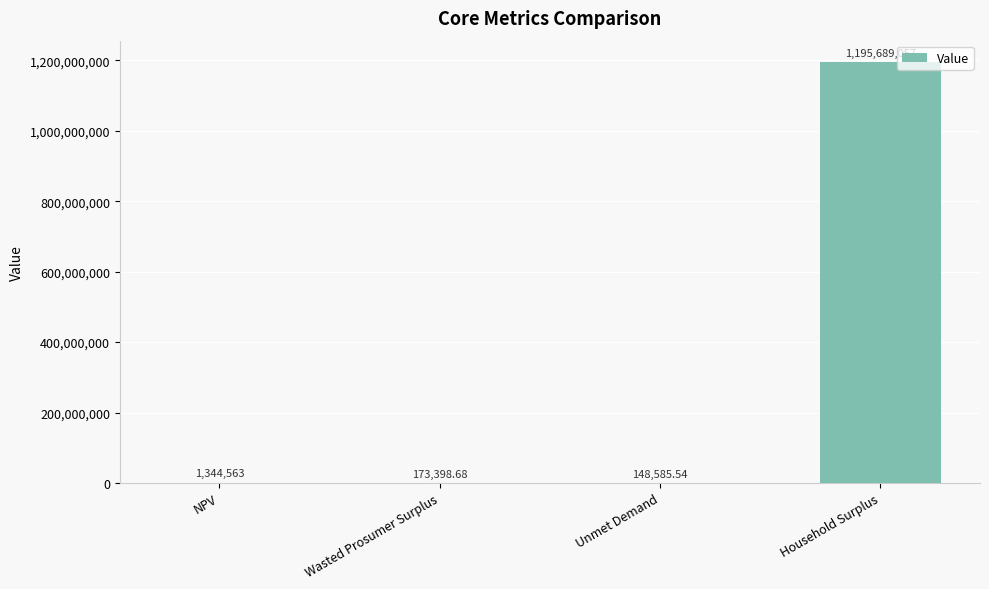

Are the bars horizontal?

No